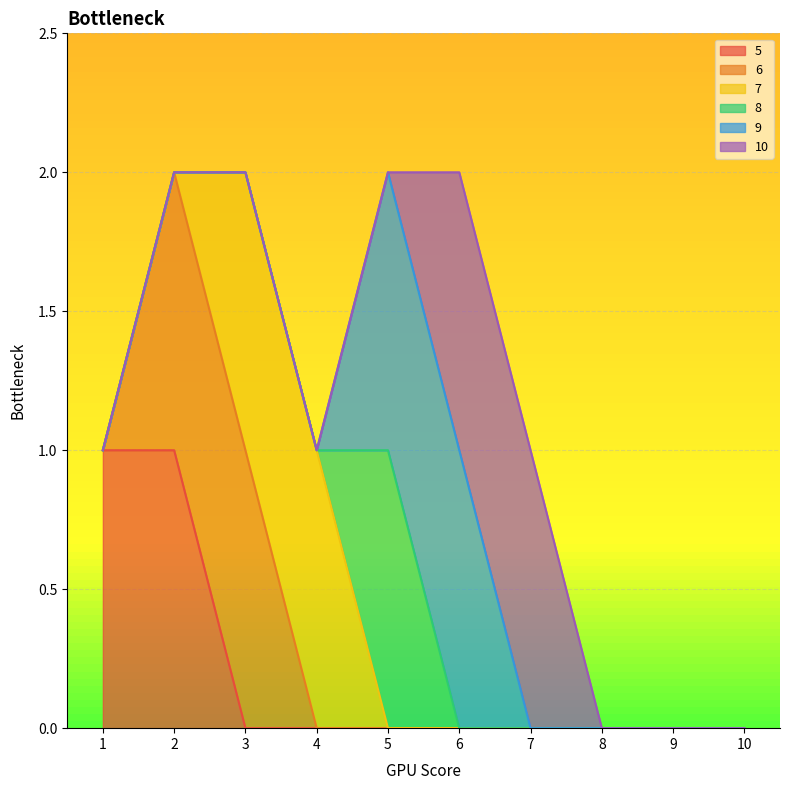

What is the sum of all 8 values?

1